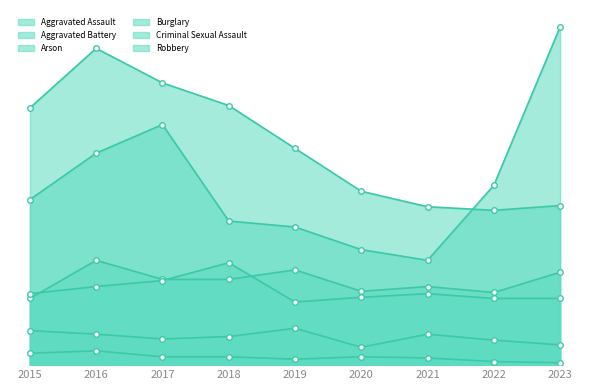

At how many categories does at least one series exceed 214?

5